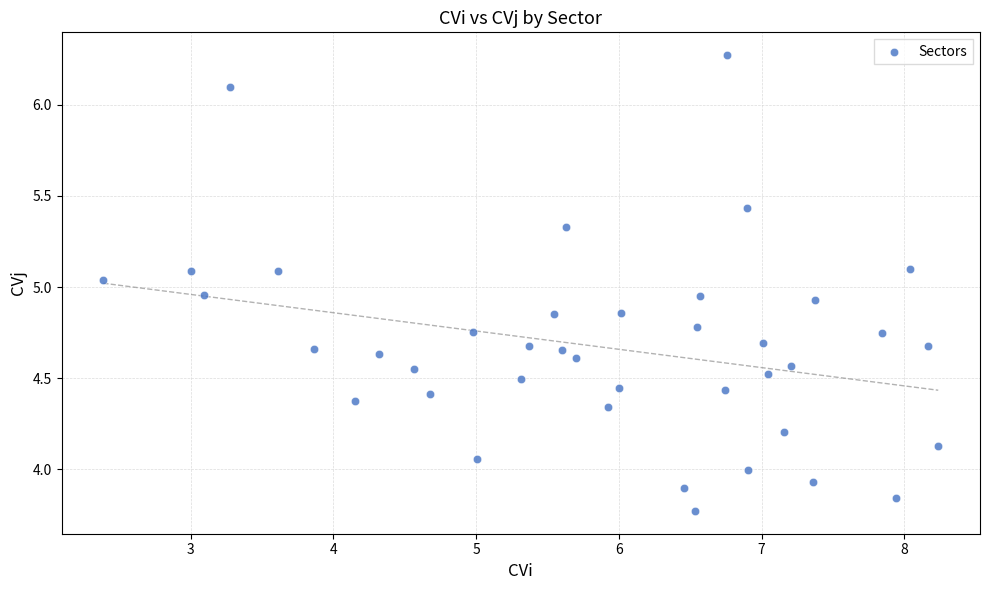

What is the range of X values (max minus min)?

5.9